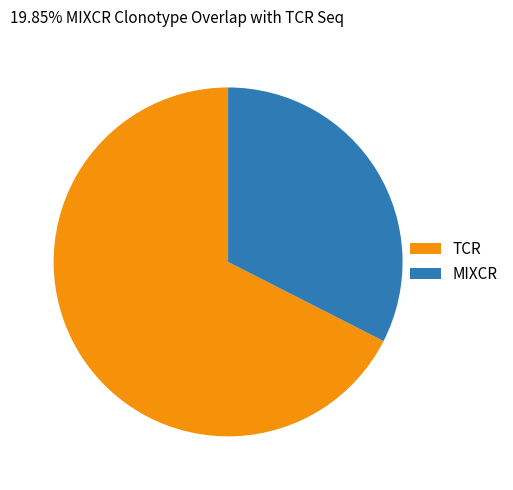

Combined, do TCR and MIXCR account for over 50%?

Yes